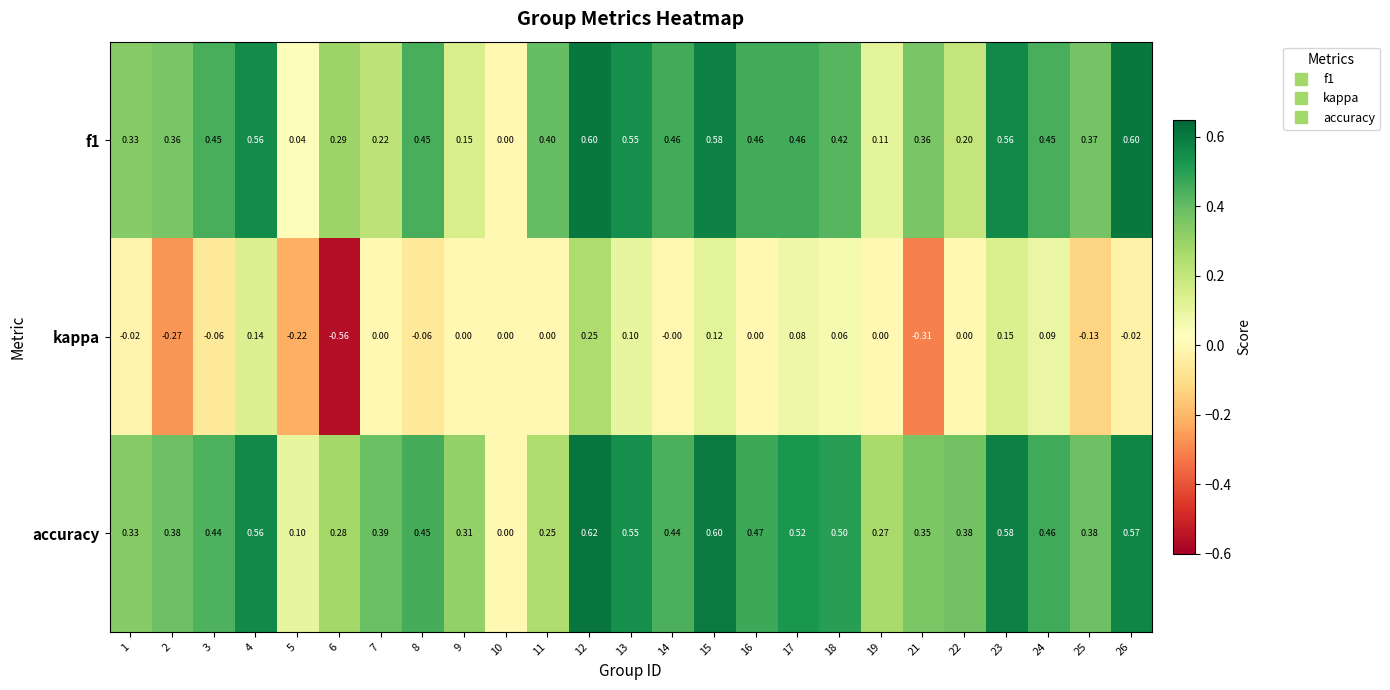

Between 17 and 19, which series saw the biggest shift?

f1